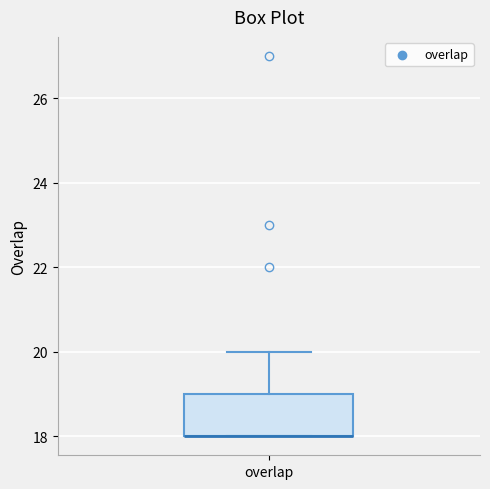

Where is the lower edge of the box for overlap on the y-axis? The values are not printed on the chart, so give them approximately, as read against the axis.

18